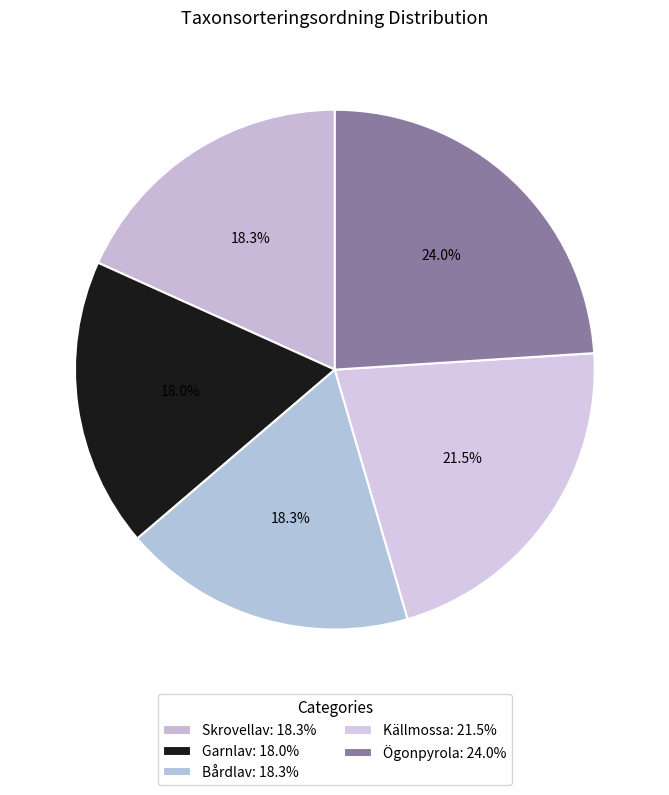

Is it true that Bårdlav is 18% of the pie?

True